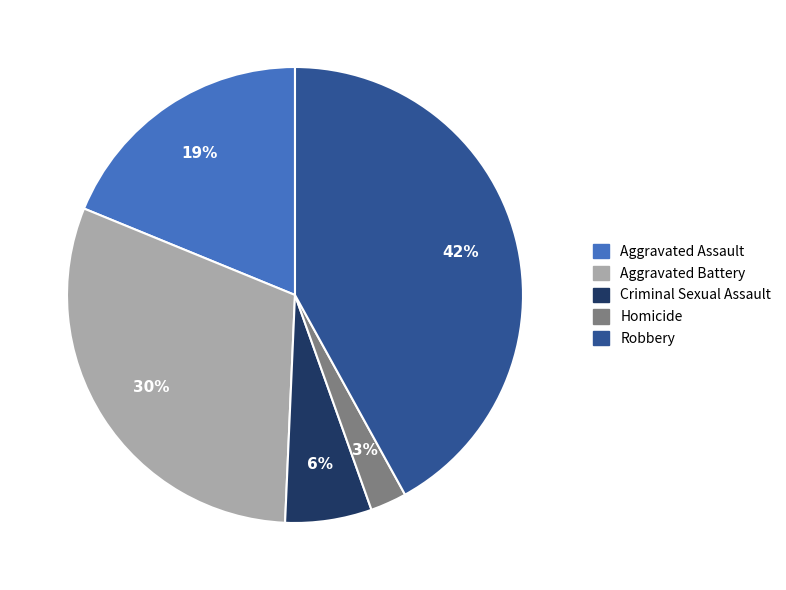

Is it true that Aggravated Assault is 33% of the pie?

False